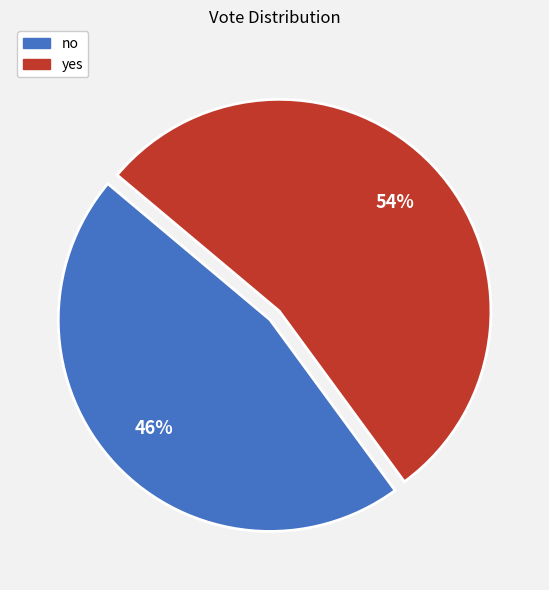

Which slice is the largest?

yes